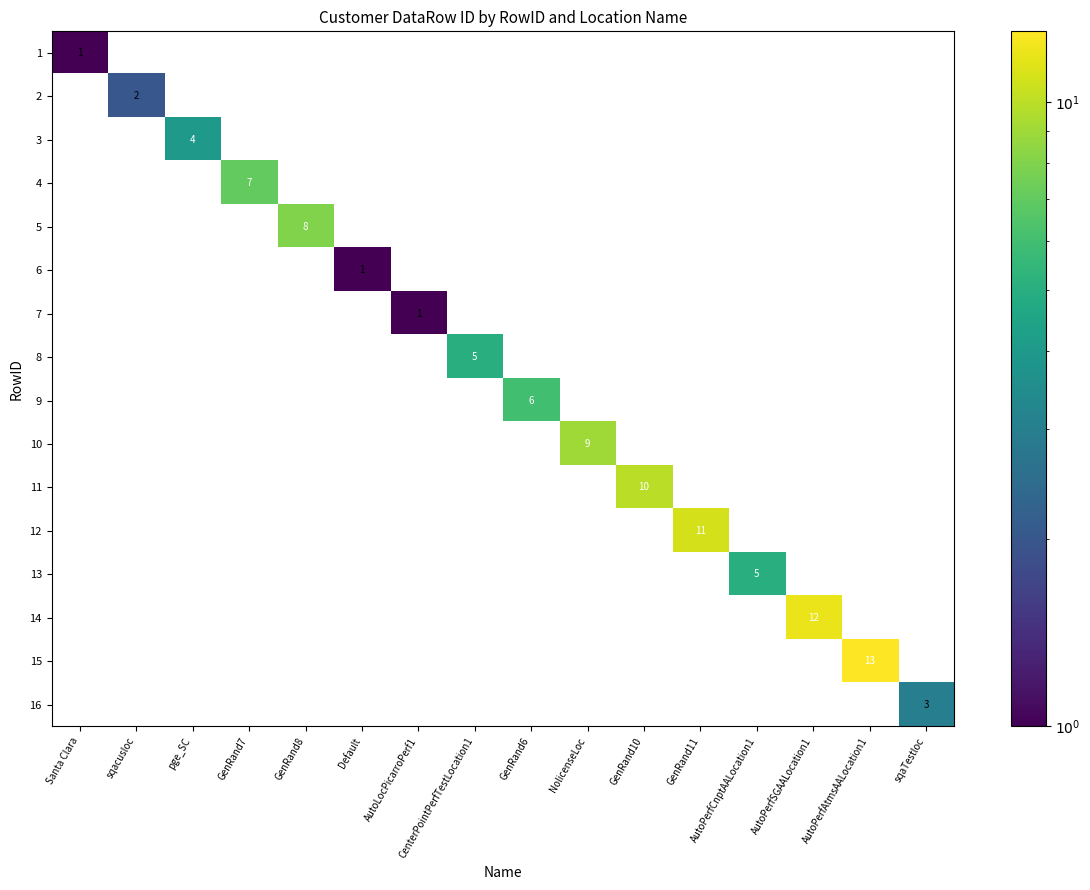

What is the total value across all series at AutoPerfSGAALocation1?

12